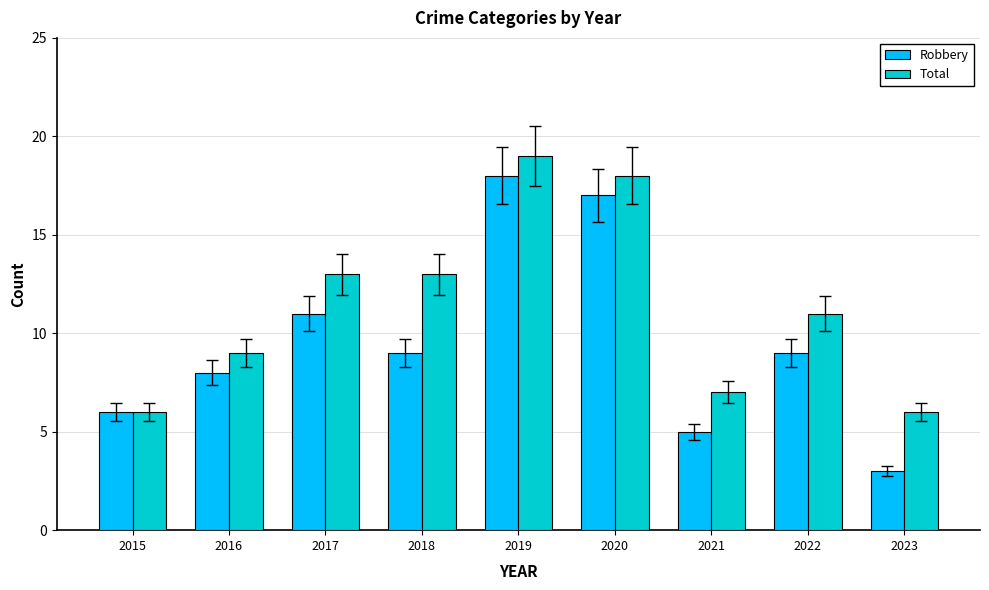

What is the sum of the Robbery values at 2015 and 2019?

24